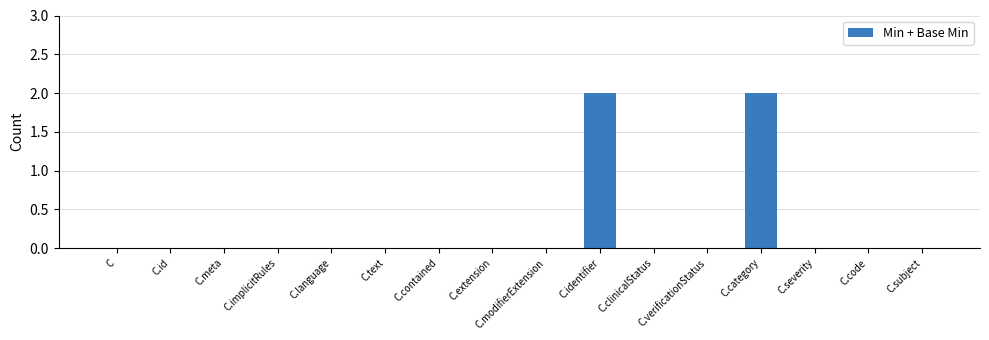

What is the change in value from C.id to C.identifier?

+2